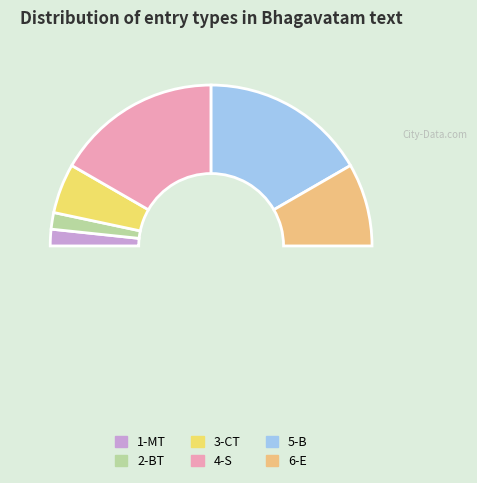

To the nearest percent, what is the difference between the largest and smallest slice percentages?

30%